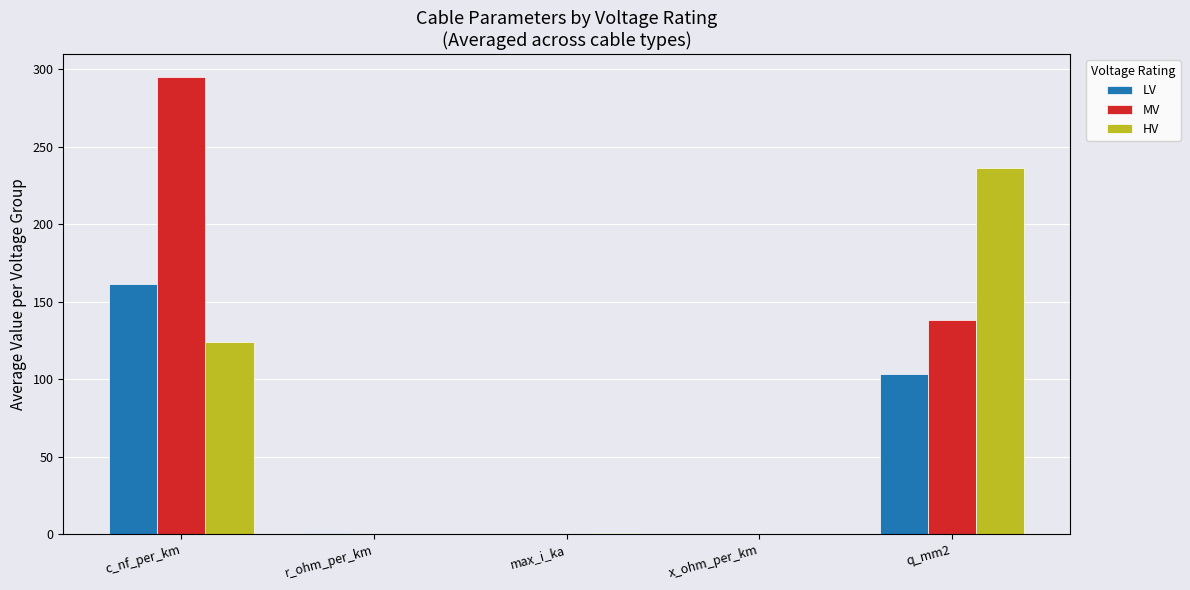

What is the sum of all MV values?

434.6